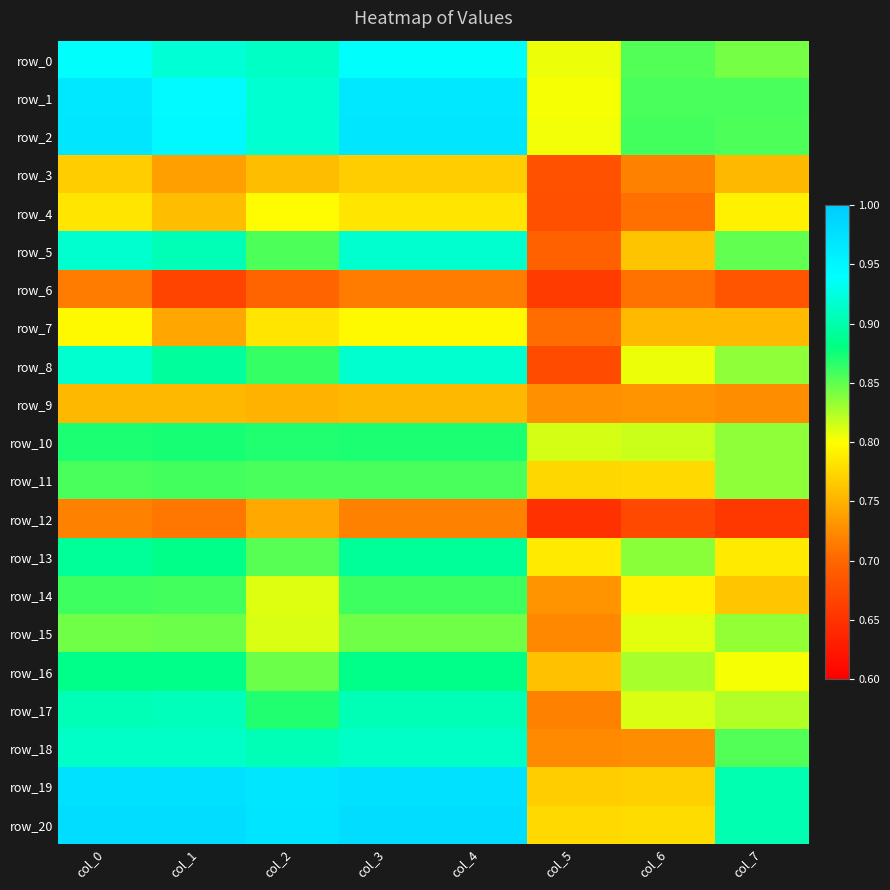

True or false: row_1 has a value of 0.4 at col_2.

False